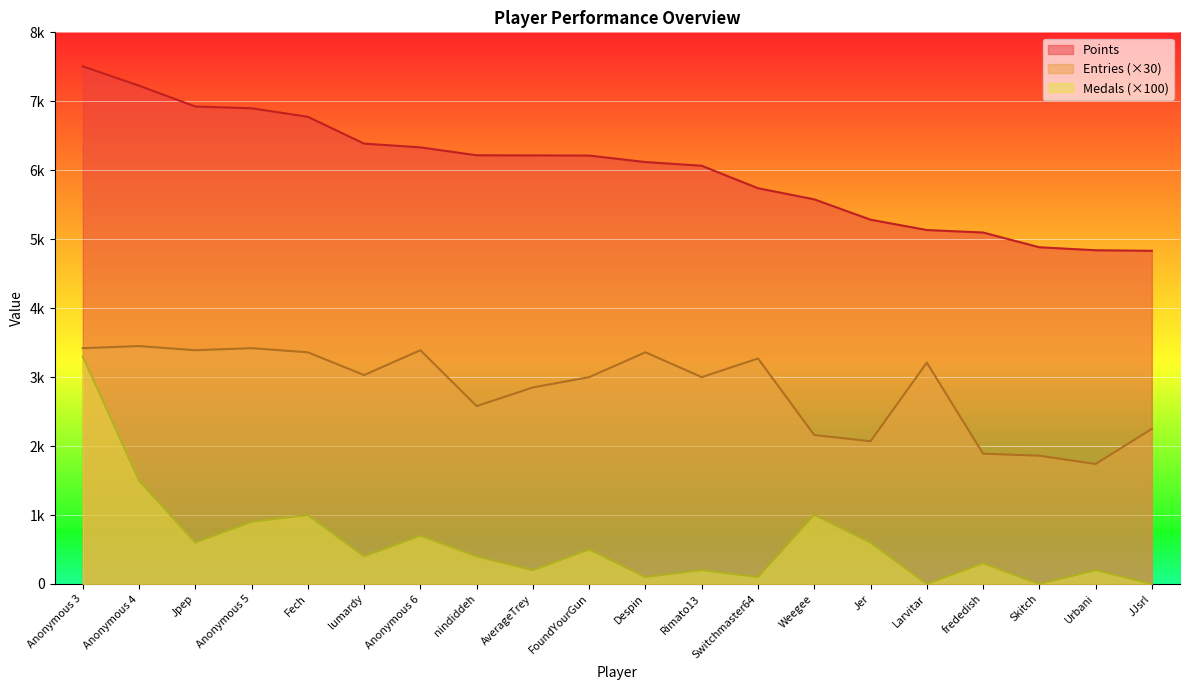

List the series in order of their peak value, lowest first.

Medals (×100), Entries (×30), Points